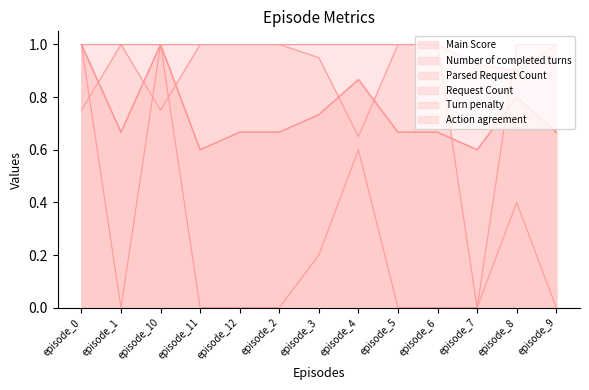

In Turn penalty, how many points are higher than both neighbors (excluding endpoints)?

3